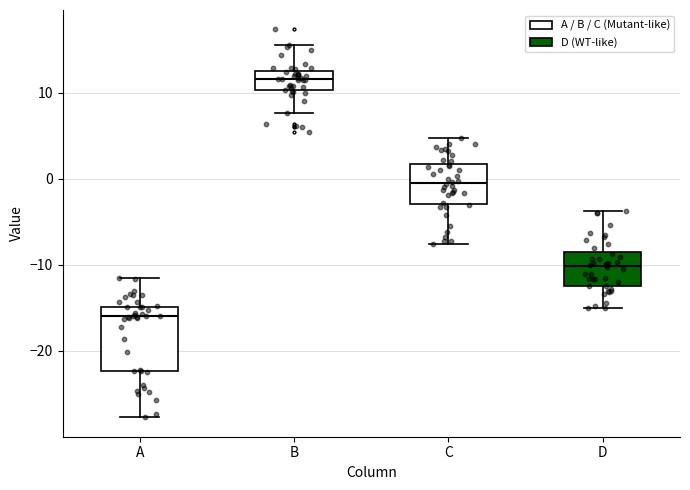

Where is the upper edge of the box for C on the y-axis? The values are not printed on the chart, so give them approximately, as read against the axis.

2